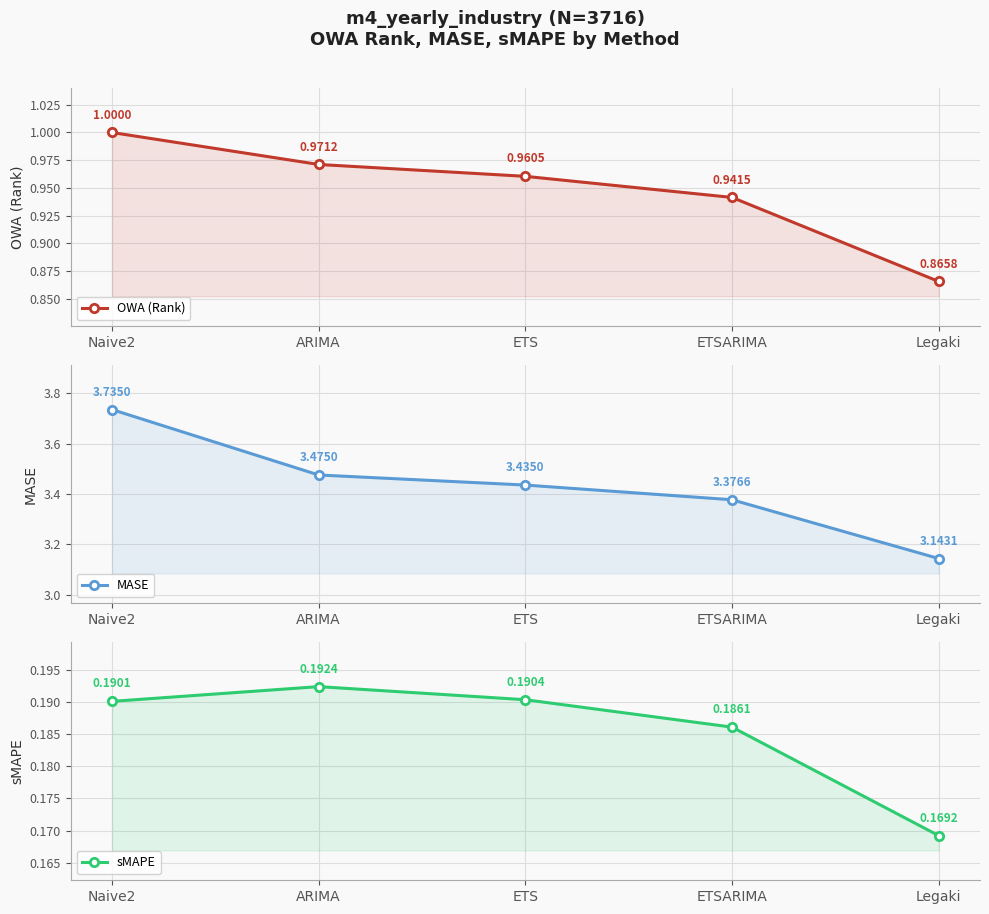

Is the value of MASE at ETSARIMA greater than the value of sMAPE at ARIMA?

Yes